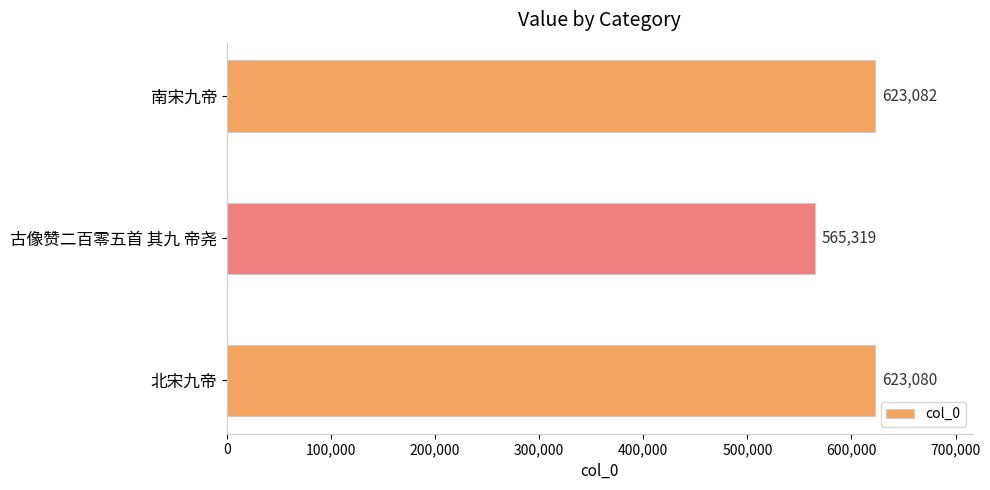

What is the approximate value at 古像赞二百零五首 其九 帝尧, to the nearest 100?

565300